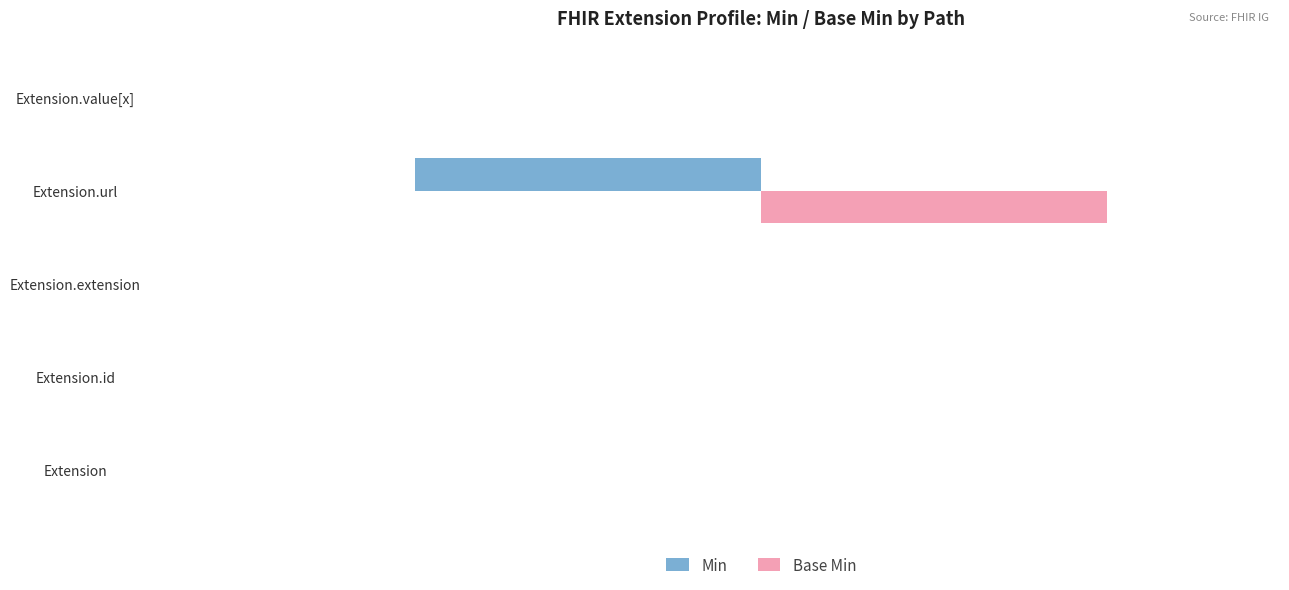

At which category does the chart reach its peak across all series?

Extension.url